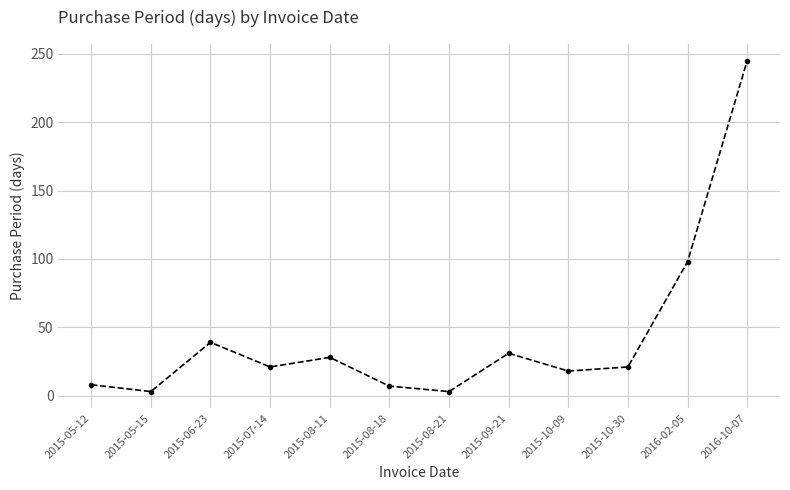

How many distinct data groups are displayed?

1